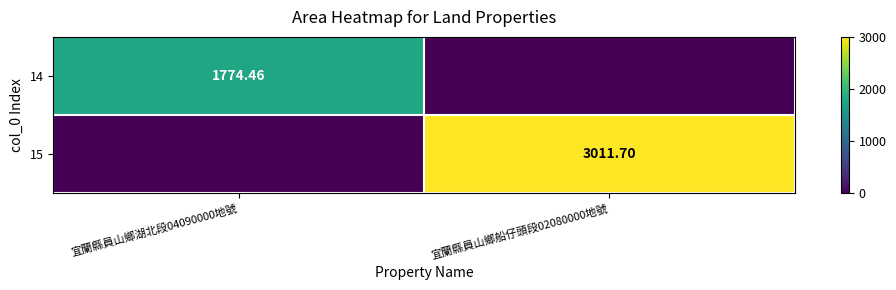

At which category does the chart reach its peak across all series?

宜蘭縣員山鄉船仔頭段02080000地號